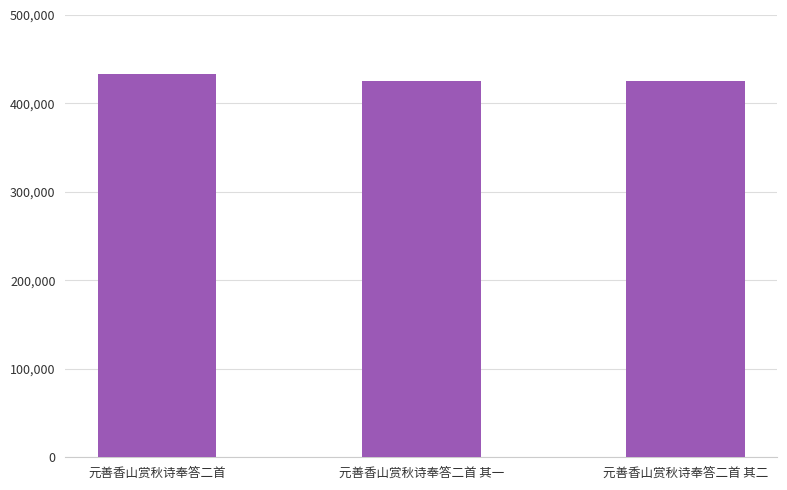

What is the label of the 2nd bar from the right?

元善香山赏秋诗奉答二首 其一